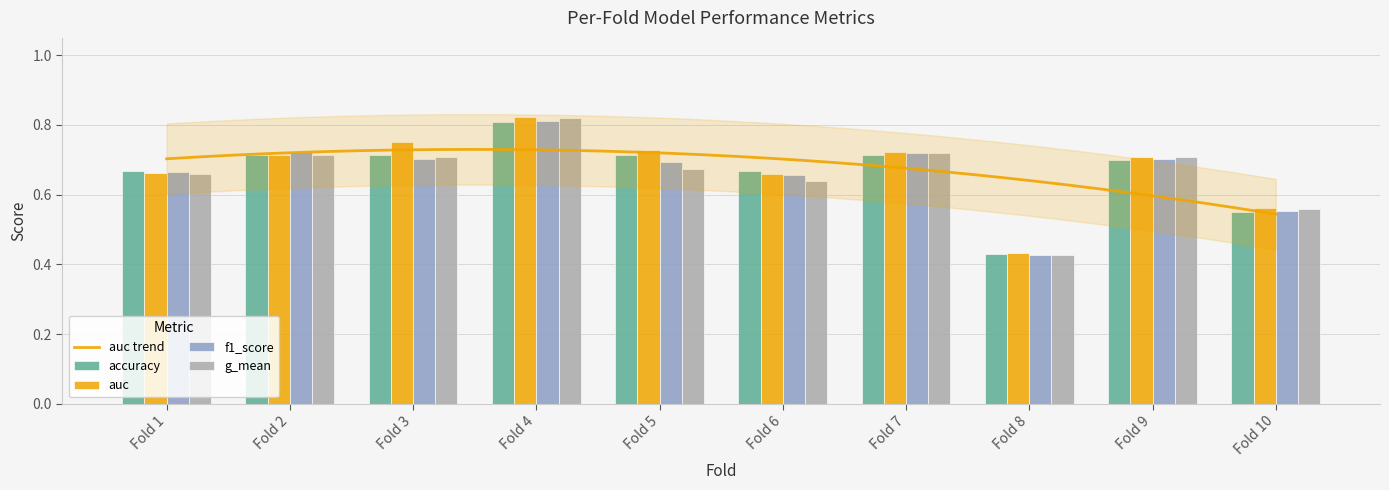

Is it true that auc equals 1.1 at Fold 5?

False